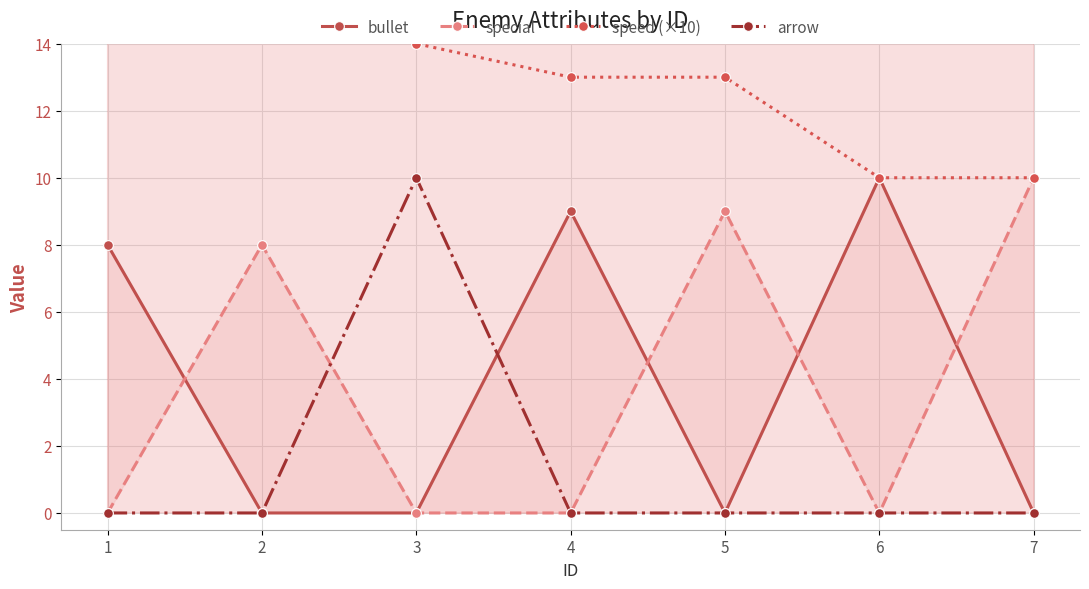

Is the value of bullet at 6 greater than the value of speed (×10) at 4?

No